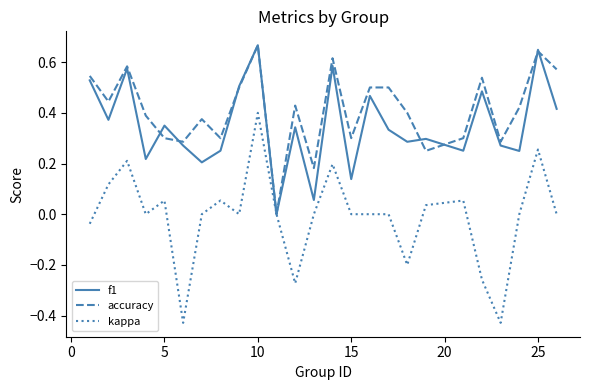

Which series has the largest total across all categories?

accuracy